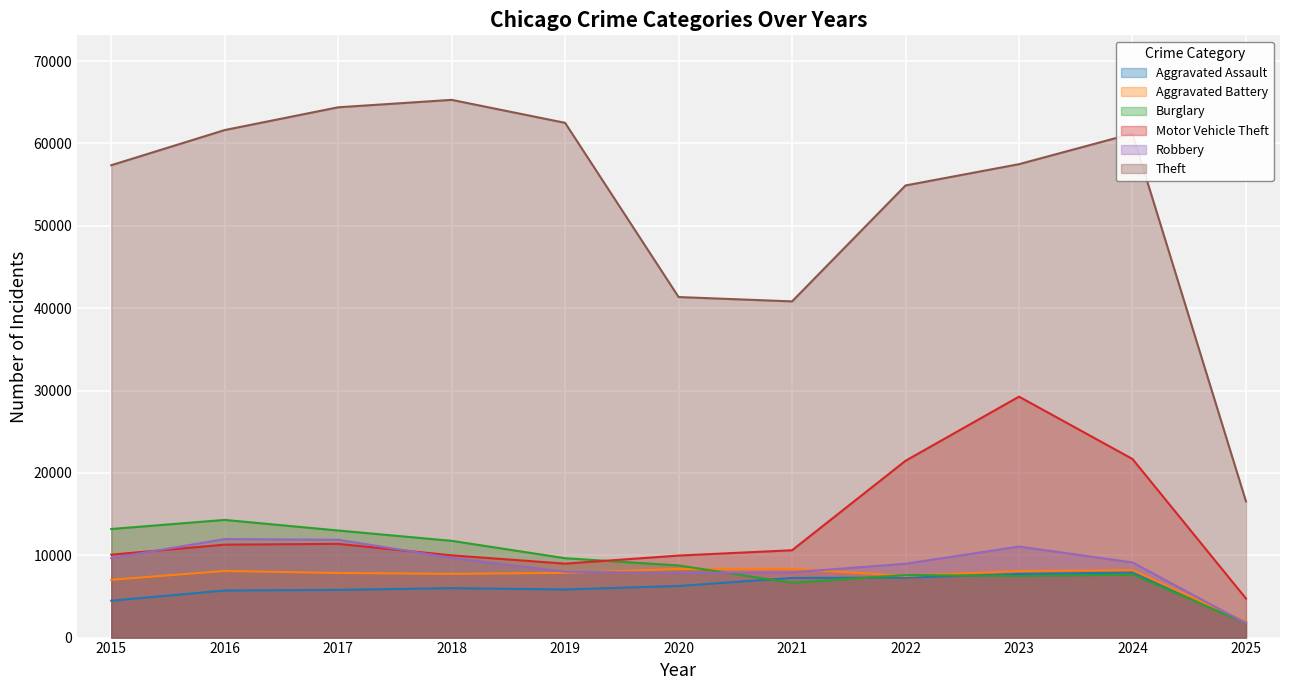

At which label does Aggravated Battery first exceed 7858?

2016